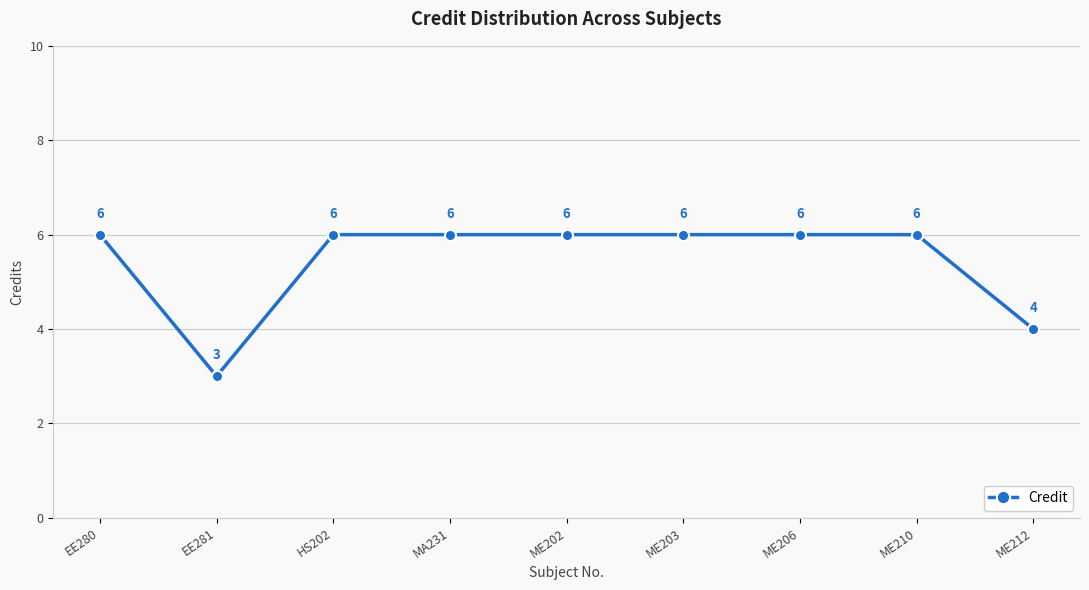

Read the value at ME202.

6